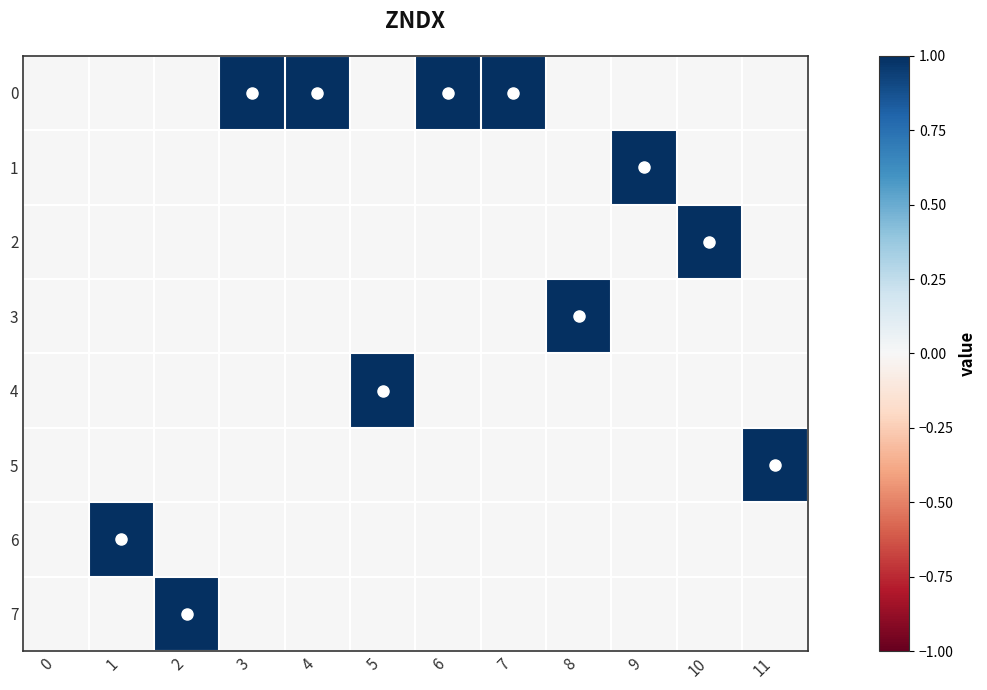

Reading left to right, list all the values displayed in this chart.

0: 0=0	1=0	2=0	3=1	4=1	5=0	6=1	7=1	8=0	9=0	10=0	11=0
1: 0=0	1=0	2=0	3=0	4=0	5=0	6=0	7=0	8=0	9=1	10=0	11=0
2: 0=0	1=0	2=0	3=0	4=0	5=0	6=0	7=0	8=0	9=0	10=1	11=0
3: 0=0	1=0	2=0	3=0	4=0	5=0	6=0	7=0	8=1	9=0	10=0	11=0
4: 0=0	1=0	2=0	3=0	4=0	5=1	6=0	7=0	8=0	9=0	10=0	11=0
5: 0=0	1=0	2=0	3=0	4=0	5=0	6=0	7=0	8=0	9=0	10=0	11=1
6: 0=0	1=1	2=0	3=0	4=0	5=0	6=0	7=0	8=0	9=0	10=0	11=0
7: 0=0	1=0	2=1	3=0	4=0	5=0	6=0	7=0	8=0	9=0	10=0	11=0